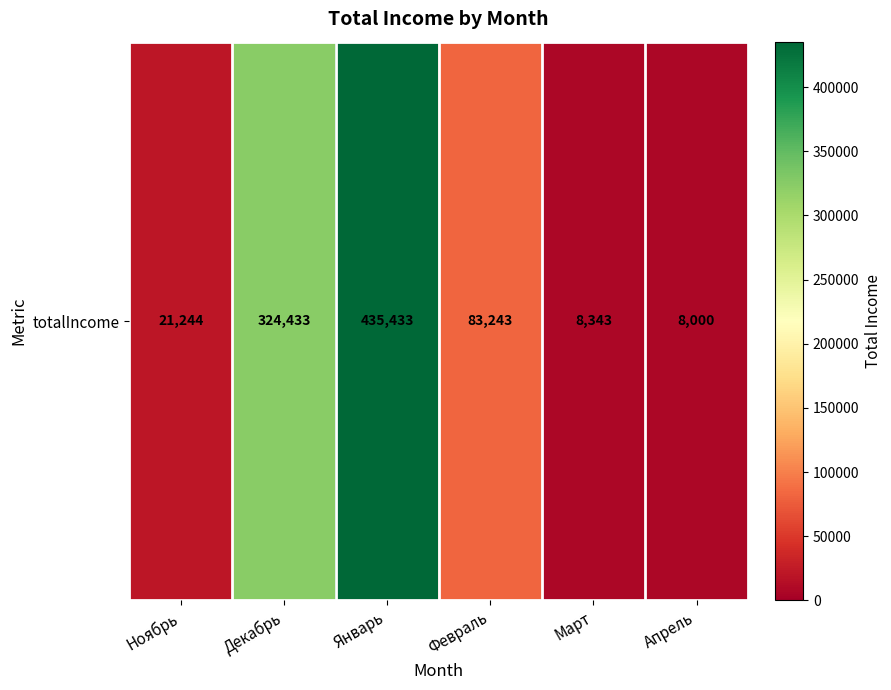

What is the average value?

146783